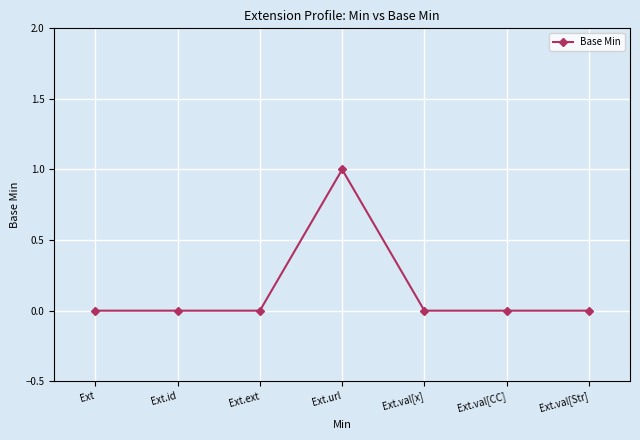

What is the maximum value shown in the chart?

1